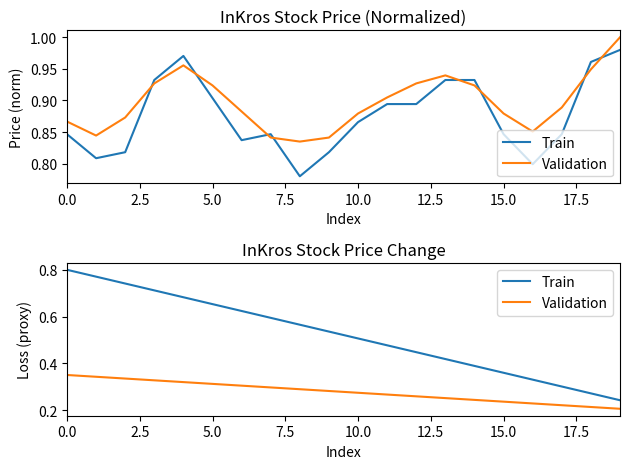

True or false: Validation and Train intersect in this chart.

False